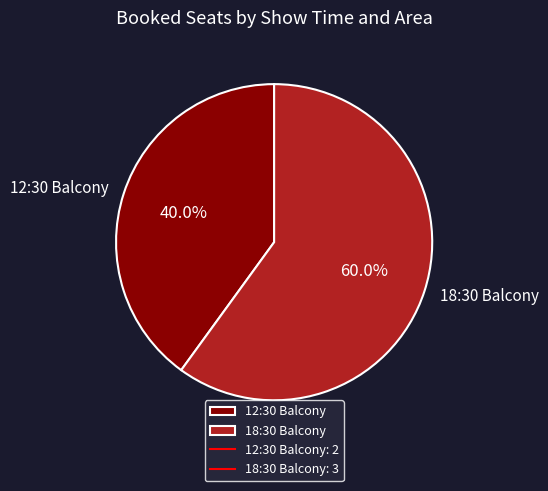

Is the sum of 18:30 Balcony and 12:30 Balcony greater than half?

Yes